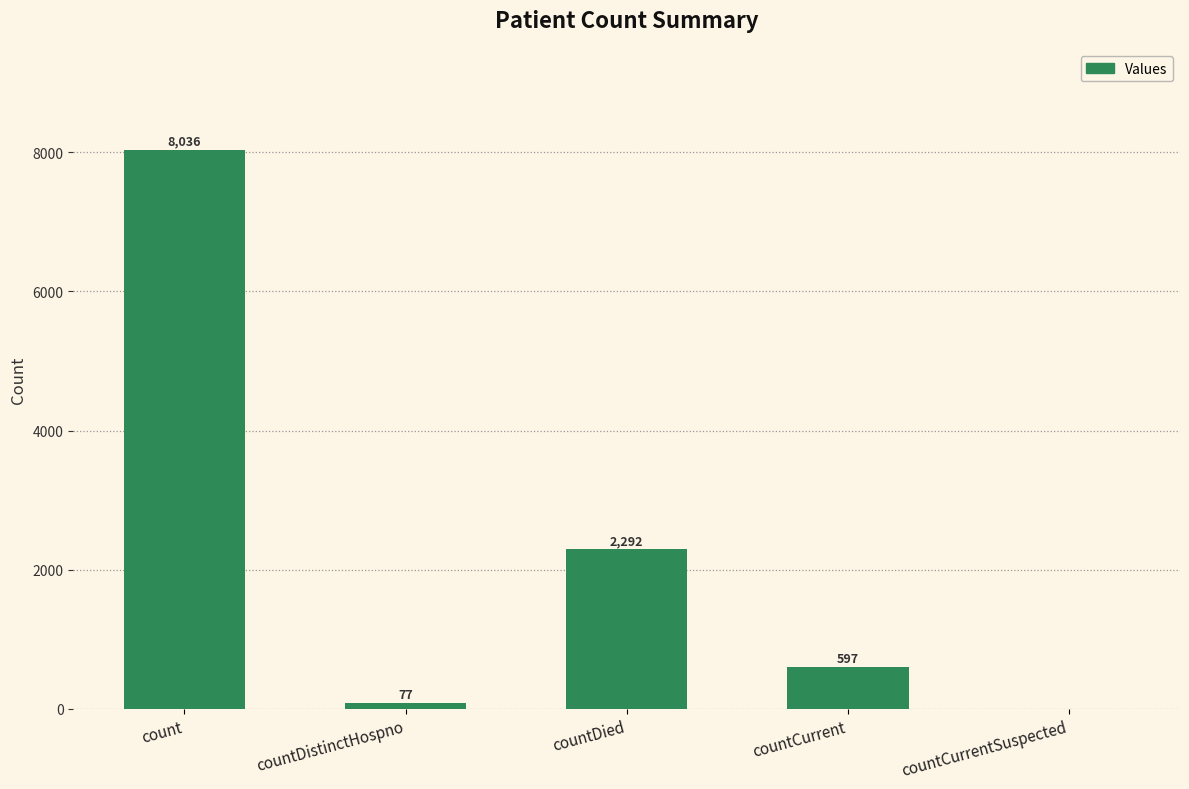

At which label does the data first exceed 597?

count